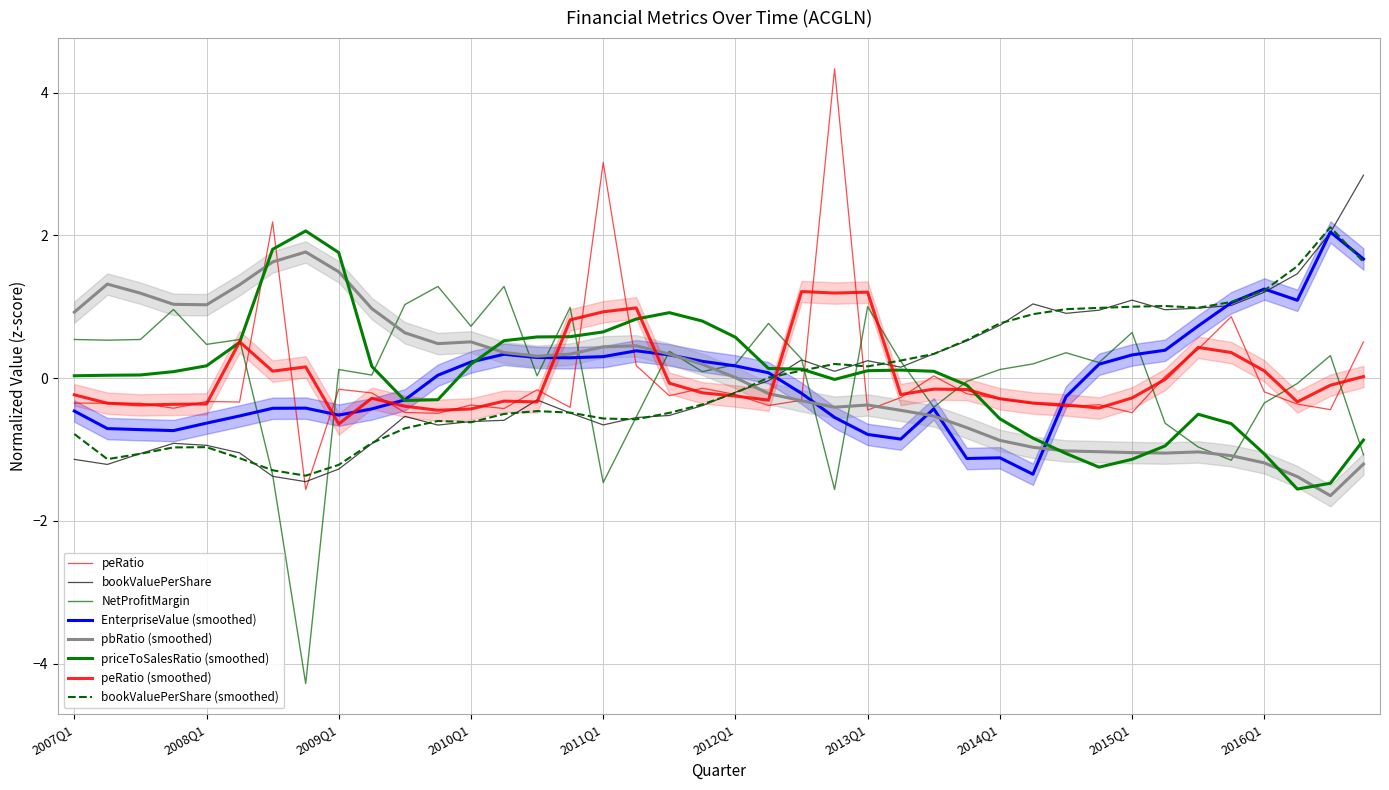

Where is the first local maximum for peRatio?

2008Q1